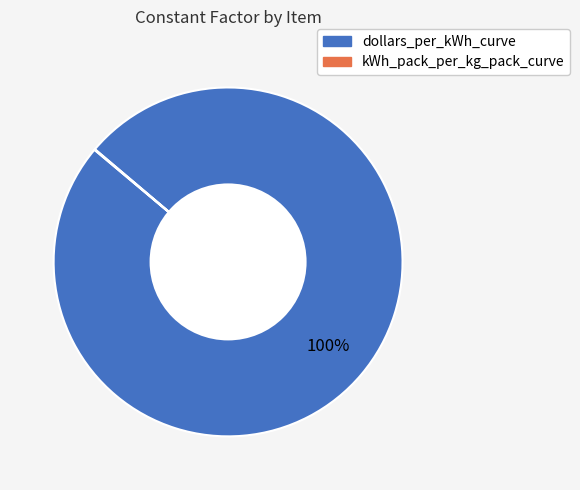

The dollars_per_kWh_curve slice represents 100% of the pie. True or false?

True